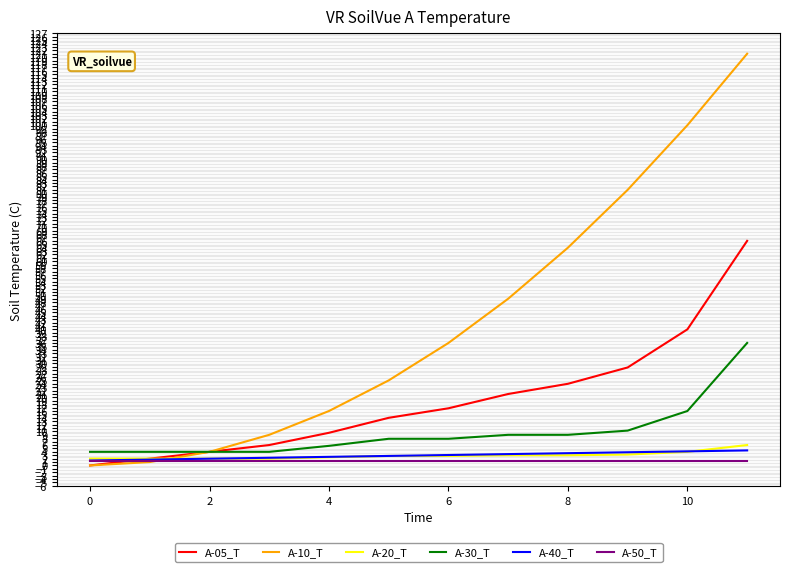

Which series has the largest total across all categories?

A-10_T